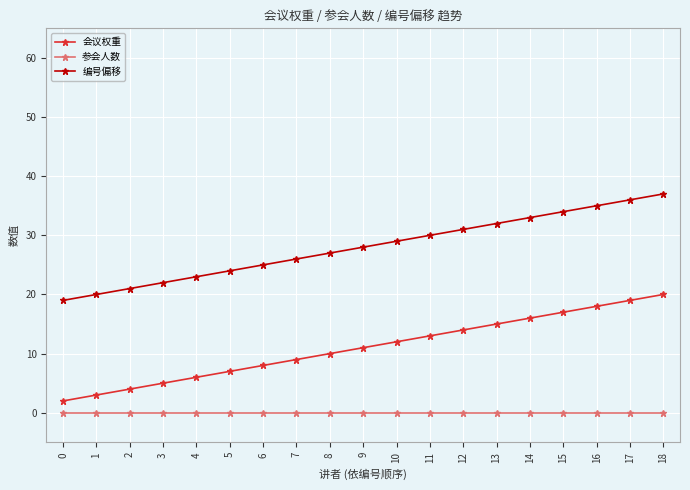

Is the value of 编号偏移 at 8 greater than the value of 会议权重 at 3?

Yes